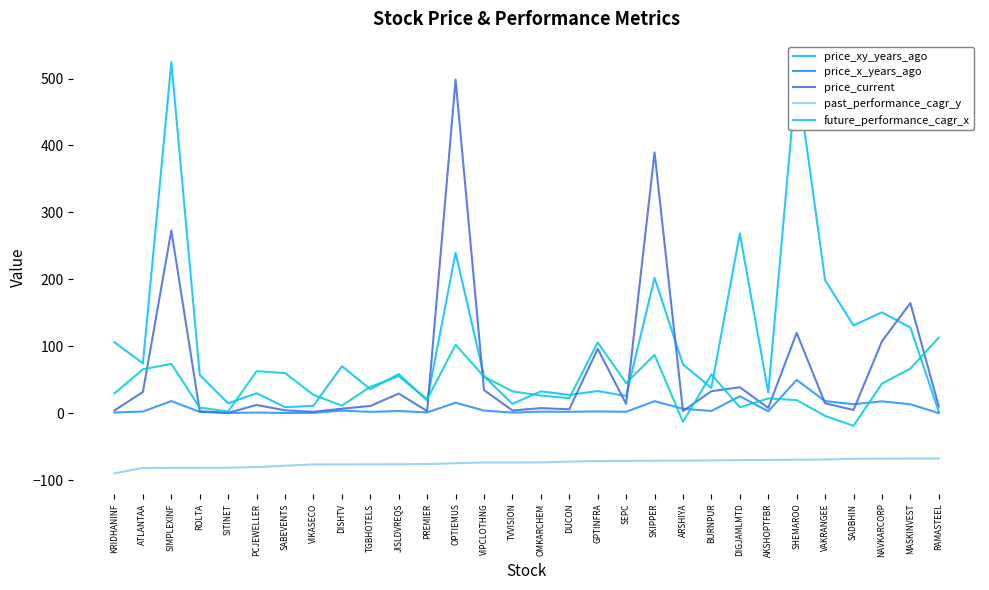

Read the price_current value at SHEMAROO.

120.1